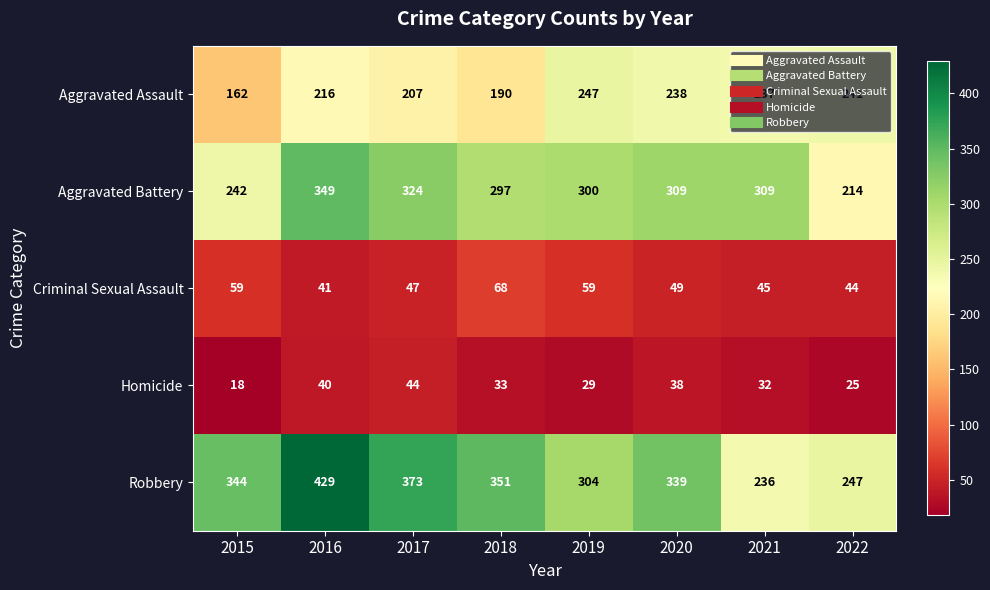

The Aggravated Battery series shows 475 at 2021. True or false?

False